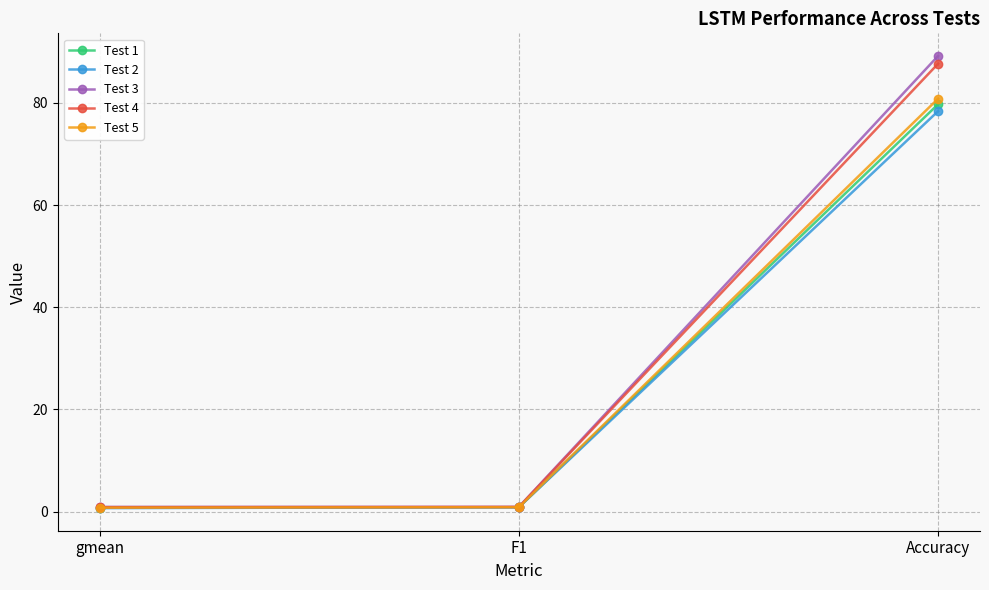

Is it true that Test 5 equals 33.9 at Accuracy?

False